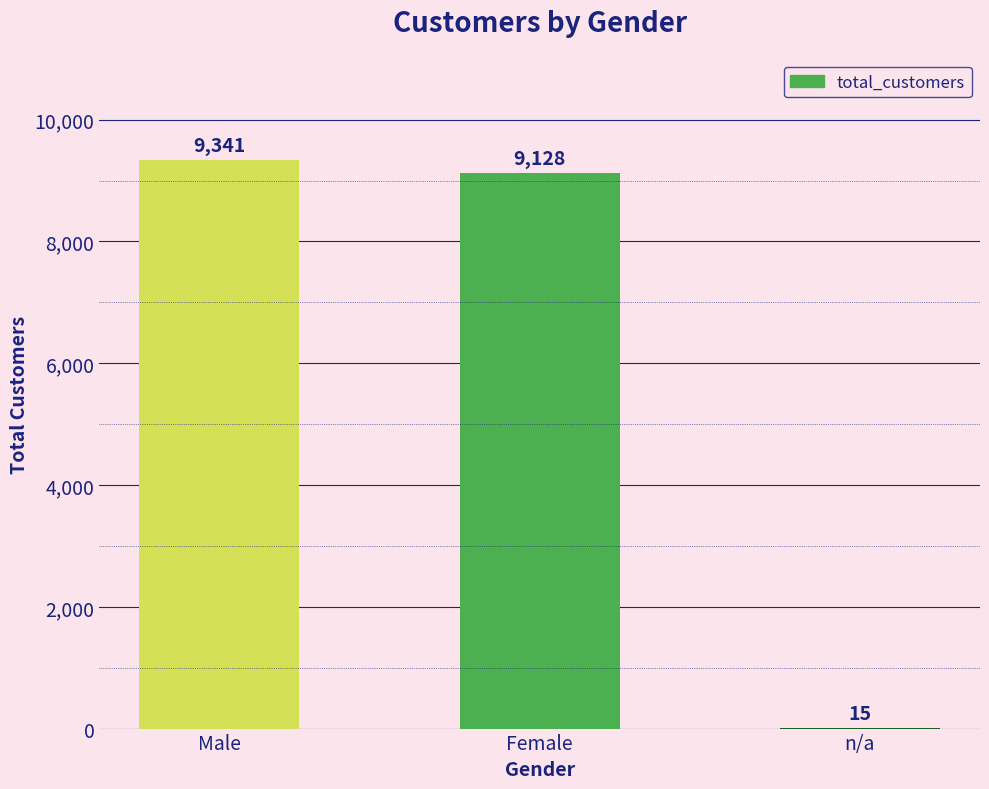

Read the value at Female, to the nearest 10.

9130